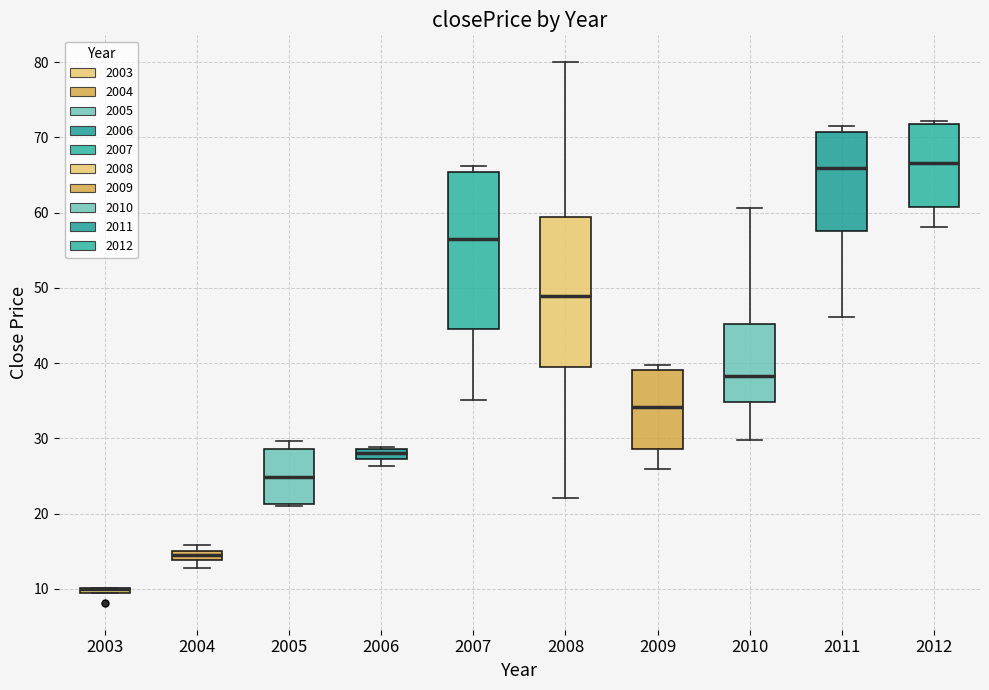

Where does the median line of the box at x = 2009 sit on the y-axis? The values are not printed on the chart, so give them approximately, as read against the axis.

34